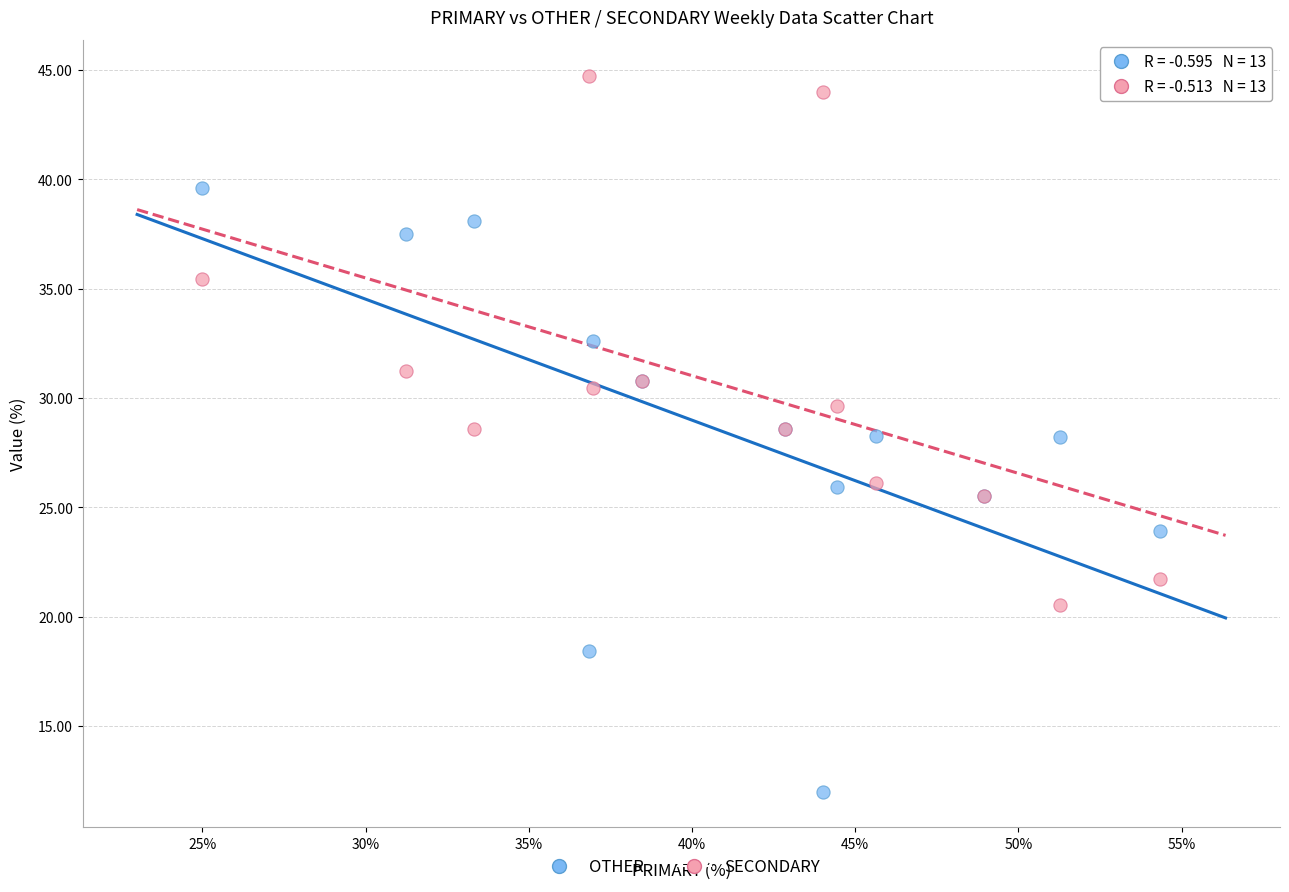

What are all the series names shown in the legend?

OTHER, SECONDARY